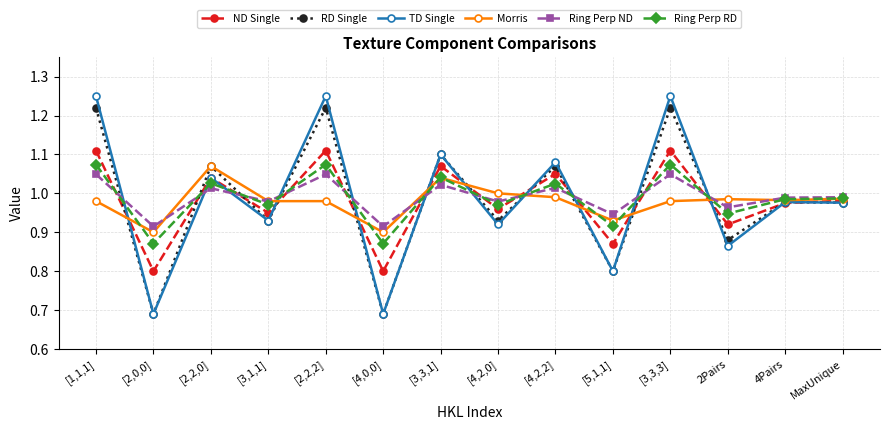

What are all the series names shown in the legend?

ND Single, RD Single, TD Single, Morris, Ring Perp ND, Ring Perp RD